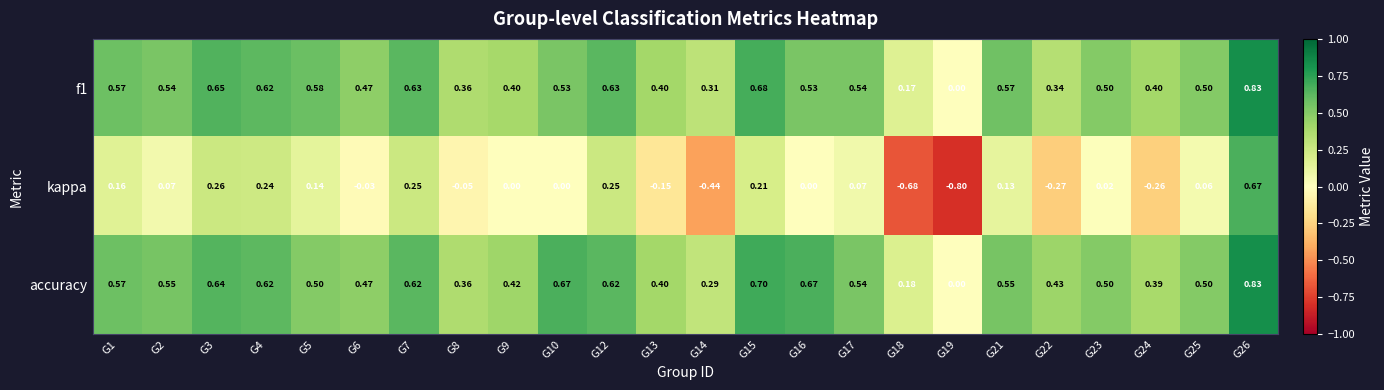

Which series has the largest range (max minus min)?

kappa